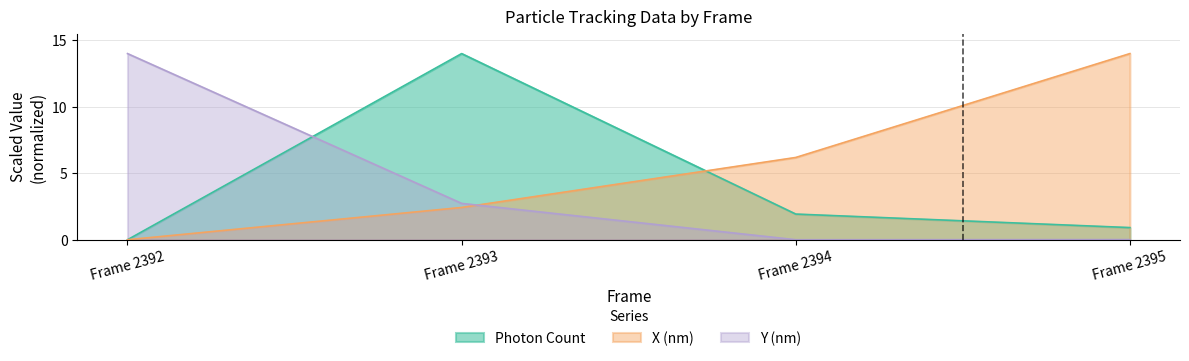

Which has a higher value, Frame 2393 or Frame 2394?

Frame 2393